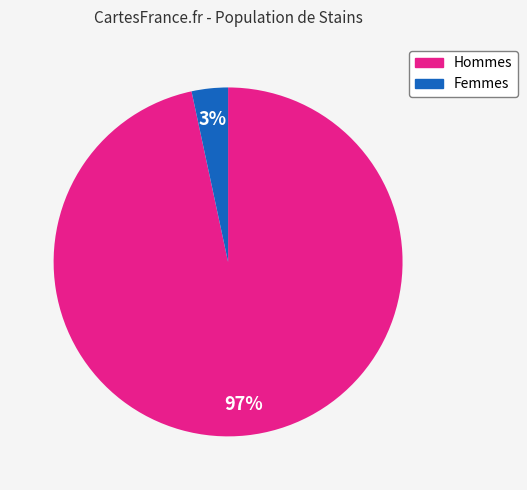

To the nearest percent, what is the average slice percentage?

50%